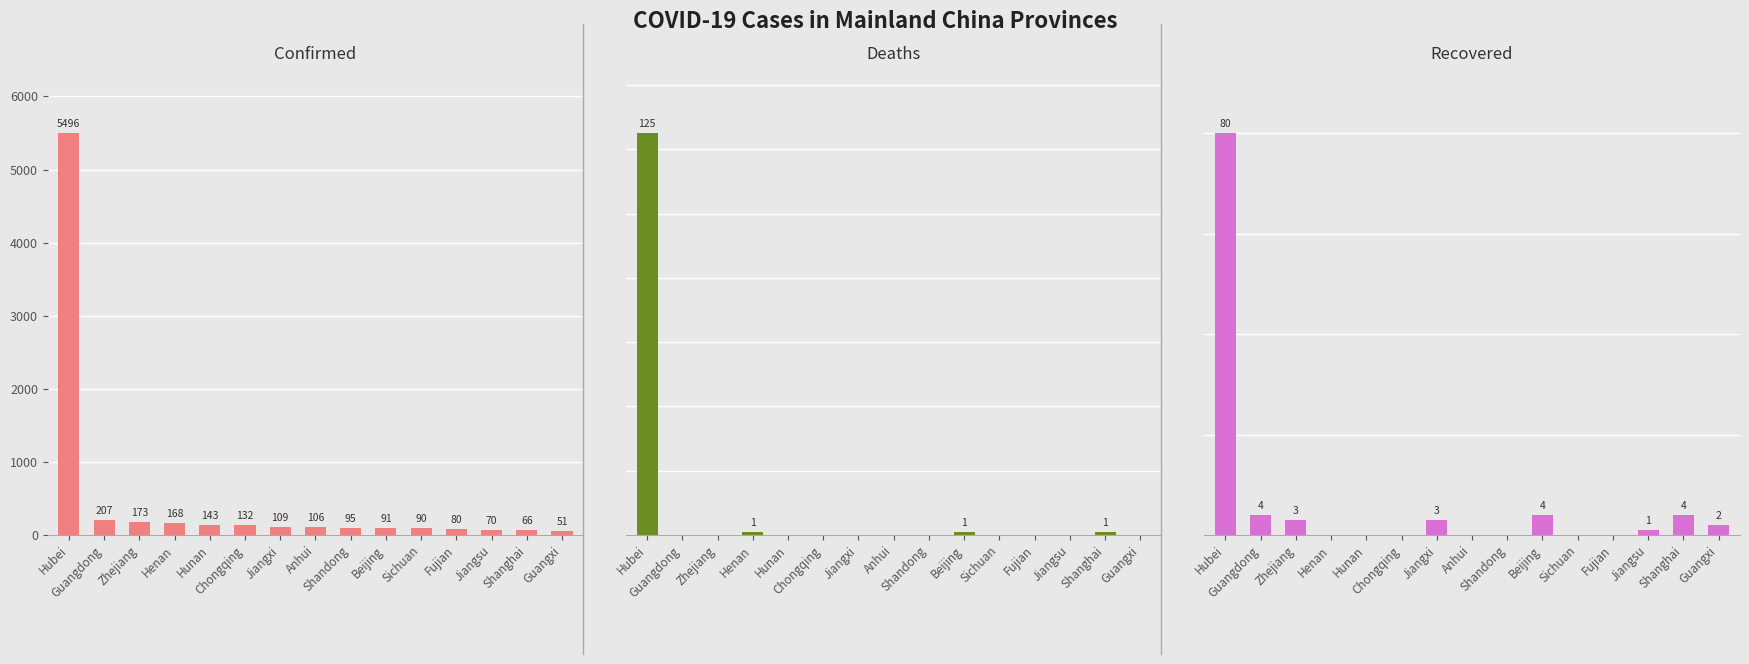

What is the label of the 14th bar from the left?

Shanghai